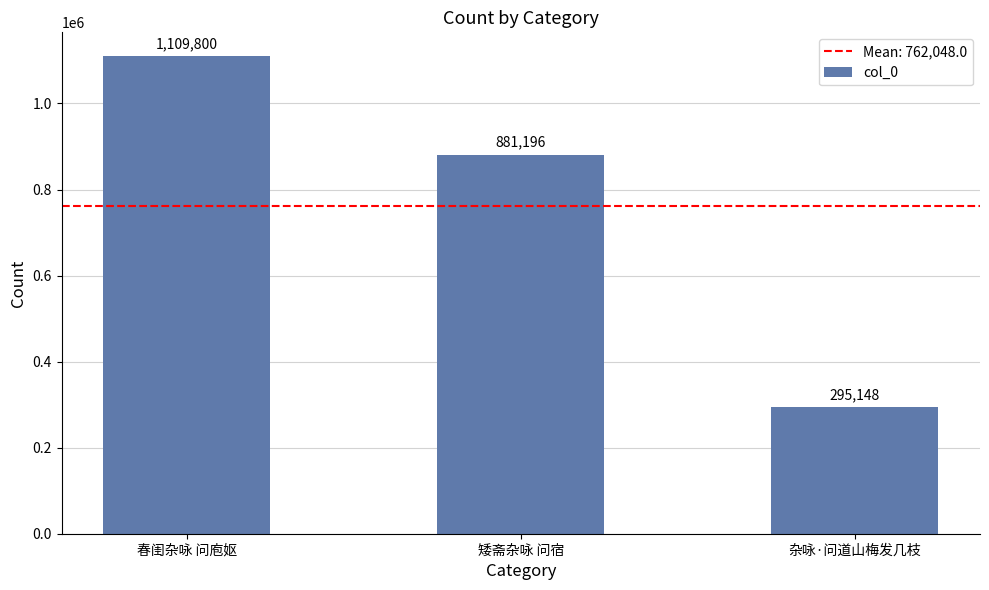

What is the change in value from 春闺杂咏 问庖妪 to 杂咏·问道山梅发几枝?

-814652